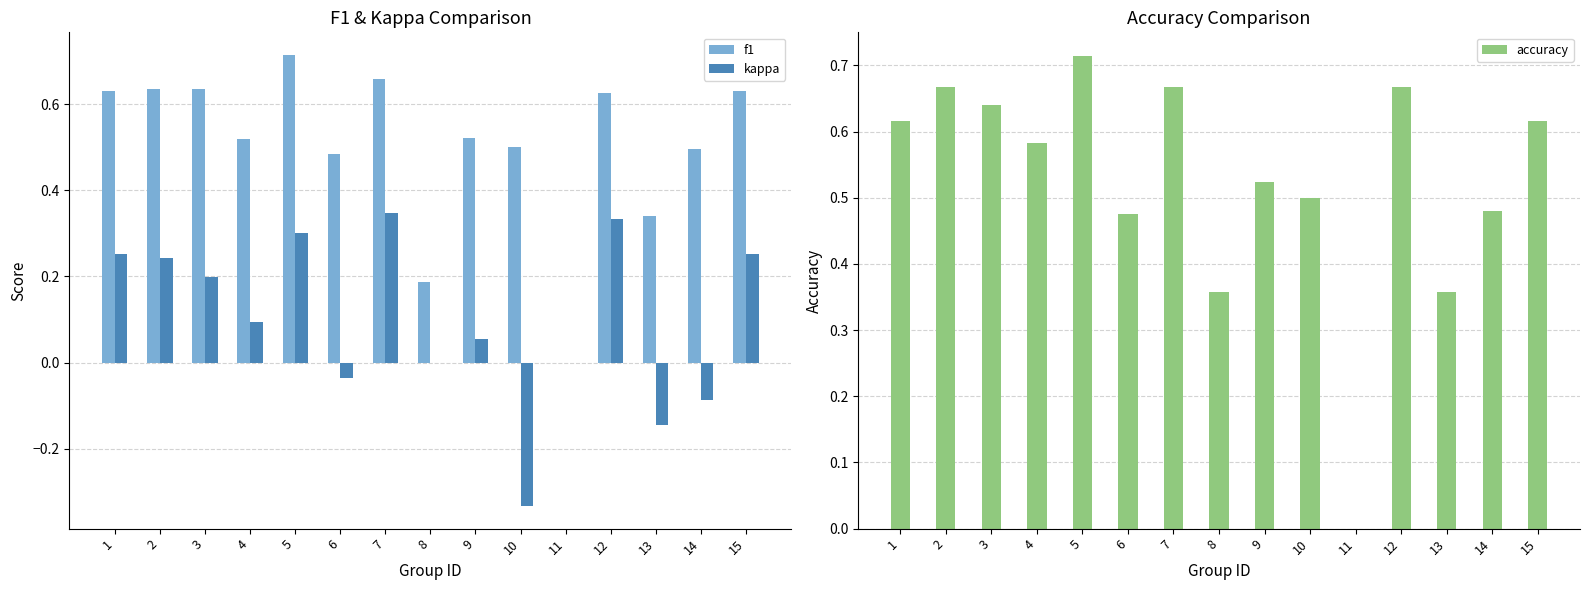

What is the maximum value shown in the chart?

0.7